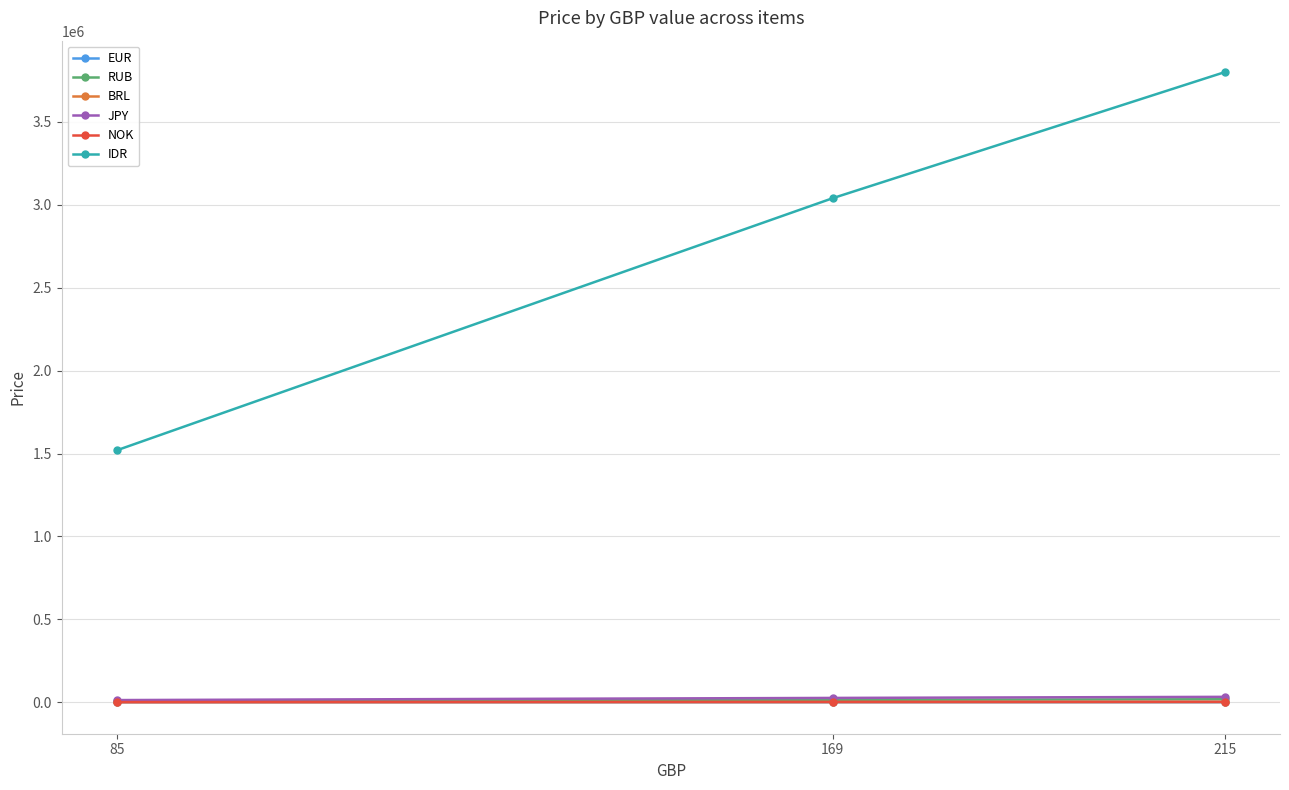

Count the BRL values in the range 499 to 1269.

3